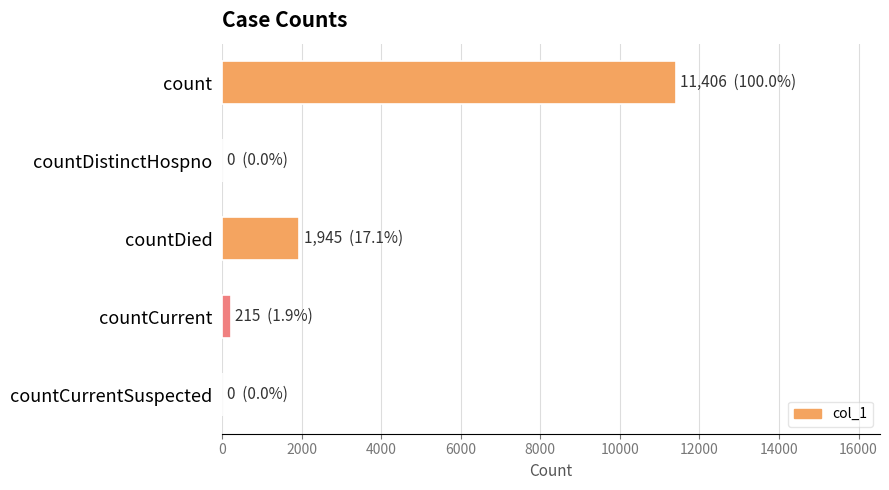

At which label is the value closest to 5703?

countDied